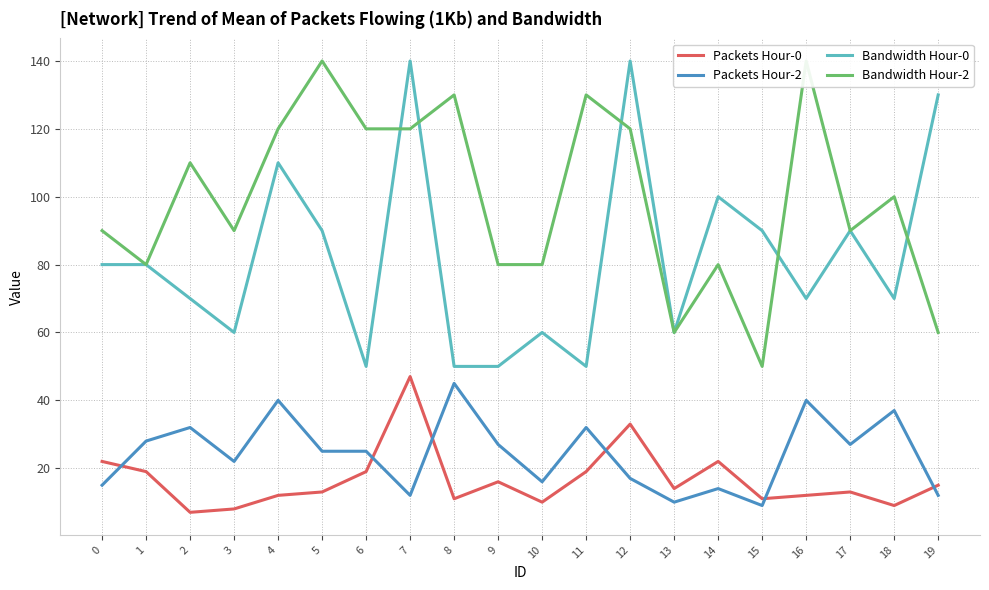

Which has a higher value, 12 or 11?

12